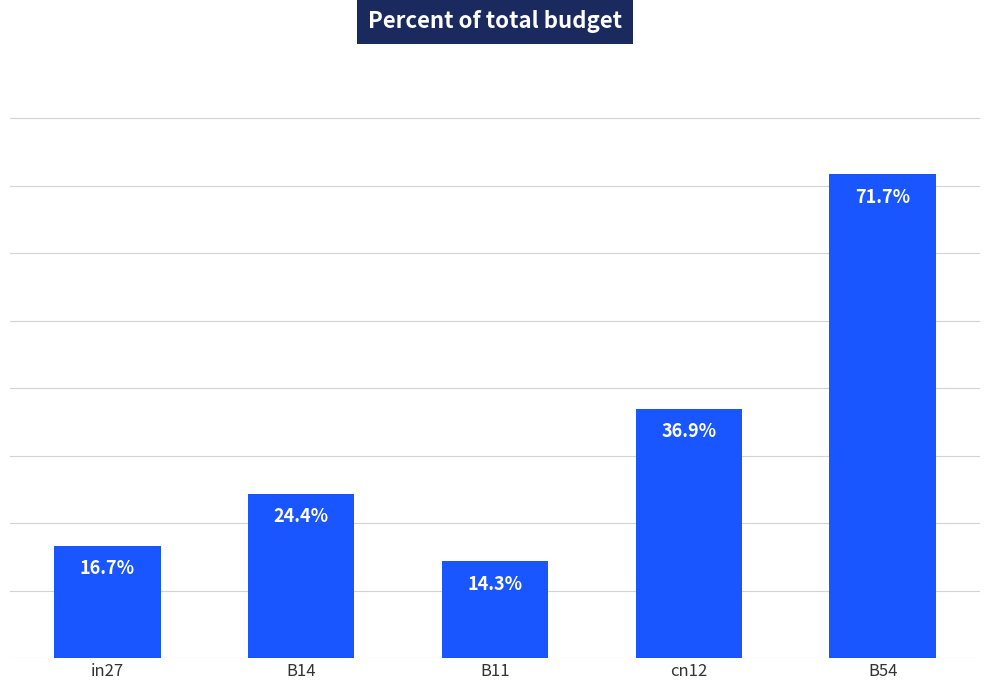

What is the label of the 3rd bar from the right?

B11